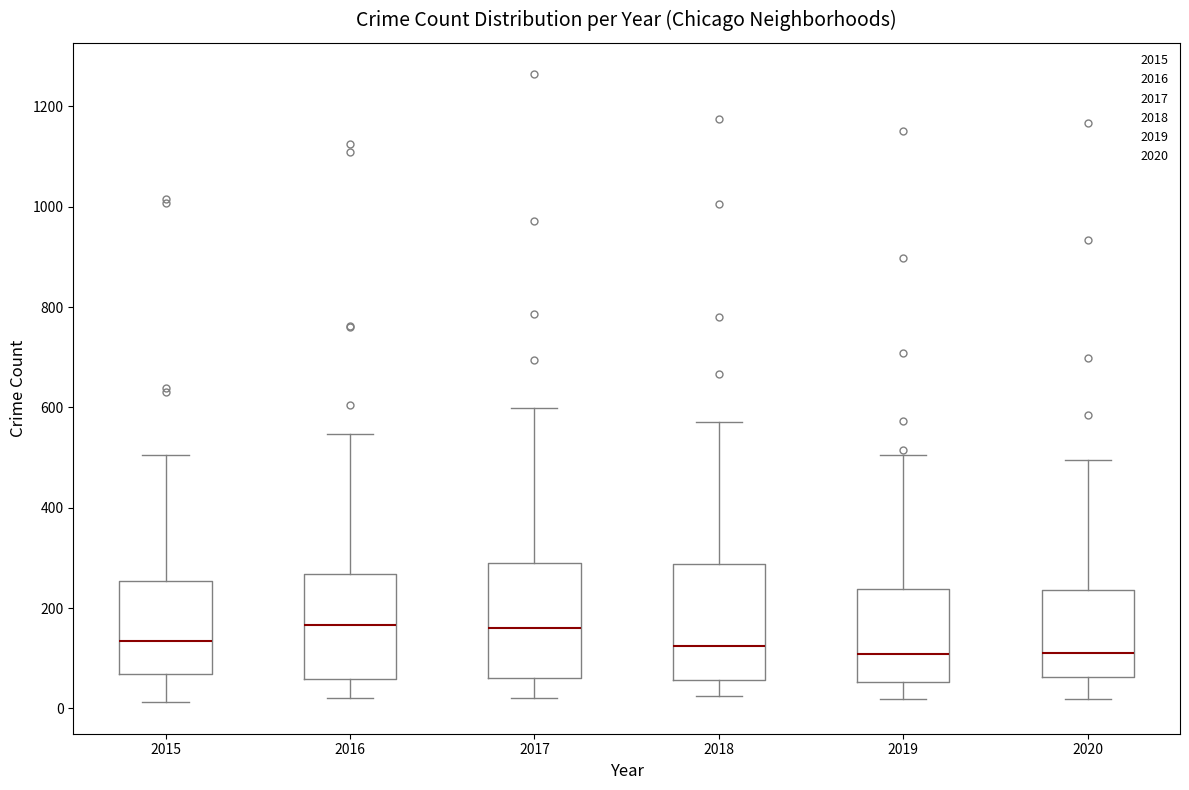

Reading left to right, read every box against the y-axis: the position of its median line, the range the box covers, and the ends of its whiskers. The values are not printed on the chart, so give them approximately, as read against the axis.

2015: median 140, box 60 to 260, whiskers 20 to 500
2016: median 160, box 60 to 260, whiskers 20 to 540
2017: median 160, box 60 to 300, whiskers 20 to 600
2018: median 120, box 60 to 280, whiskers 20 to 580
2019: median 100, box 60 to 240, whiskers 20 to 500
2020: median 120, box 60 to 240, whiskers 20 to 500